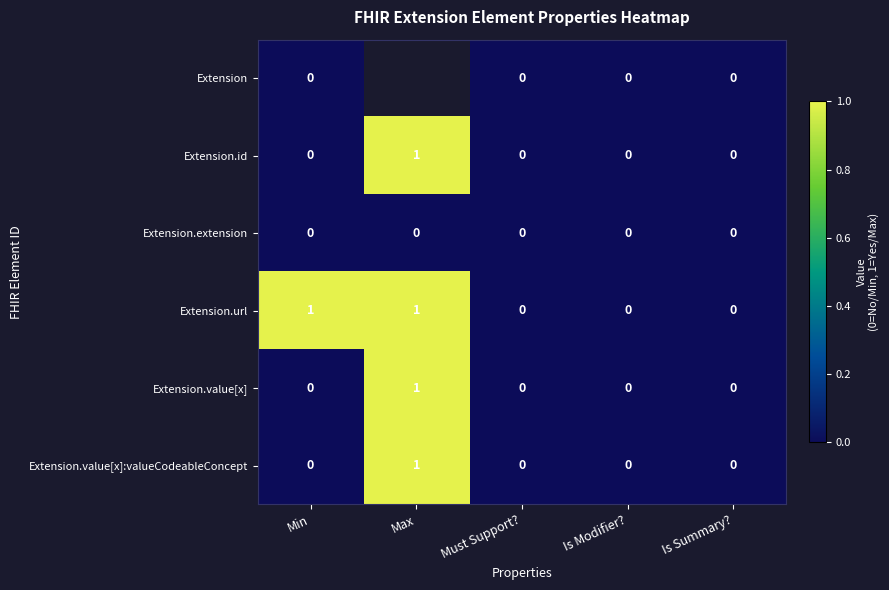

Count the number of categories in the chart.

5